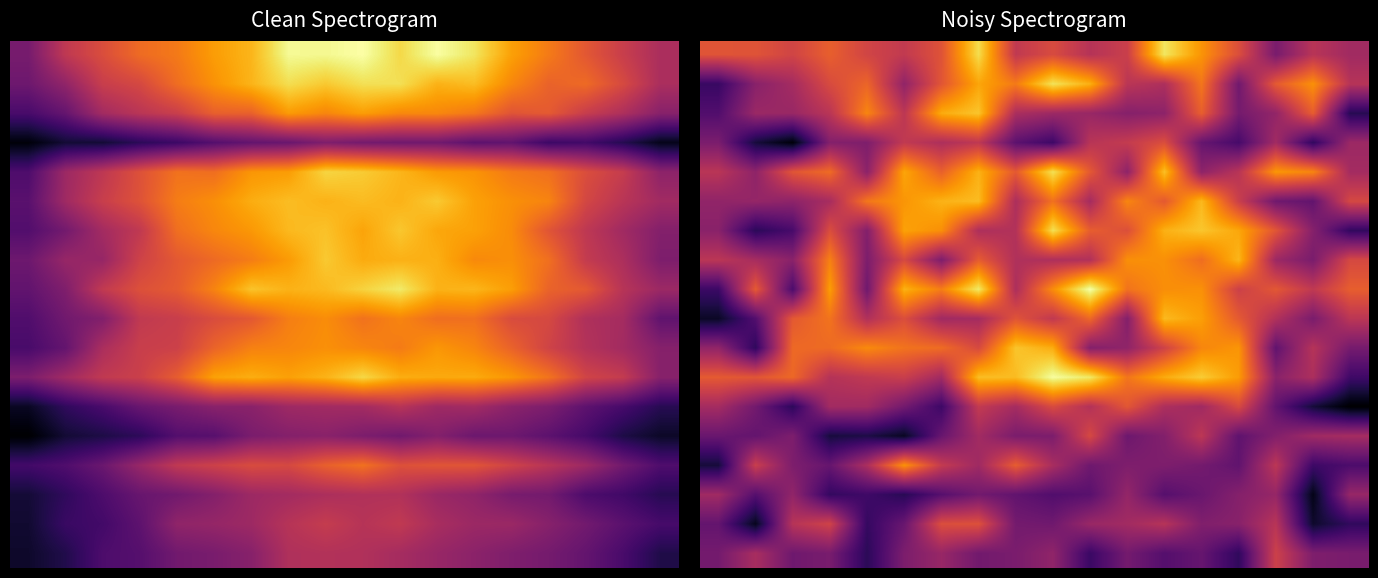

What is the difference between the maximum and second lowest values in the 6 series?

8.1